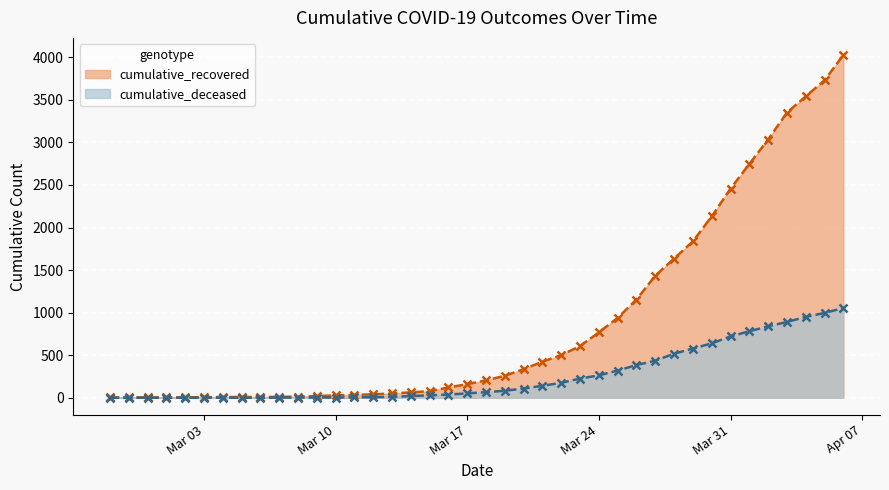

What is the sum of the cumulative_recovered values at 2020-03-13 and 2020-03-08?

64